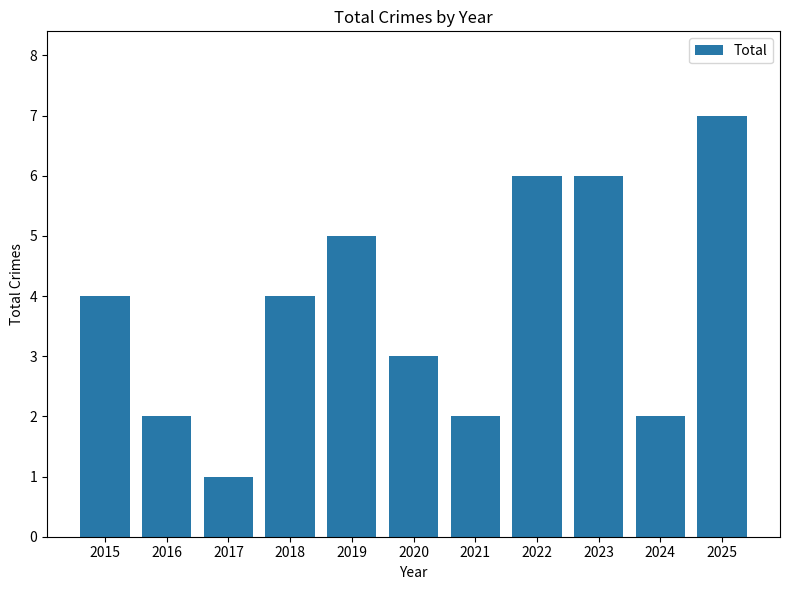

At which category does the chart reach its minimum across all series?

2017